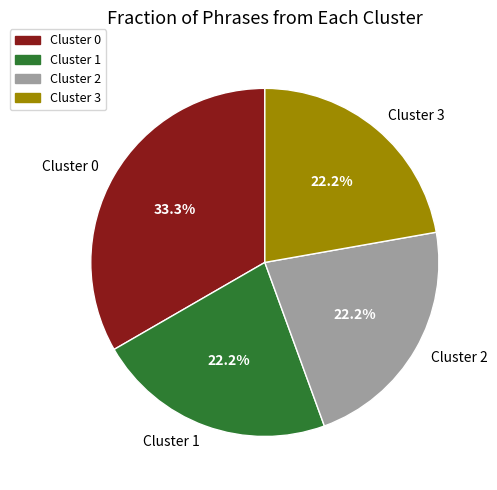

To the nearest percent, what is the combined percentage of Cluster 1 and Cluster 3?

44%